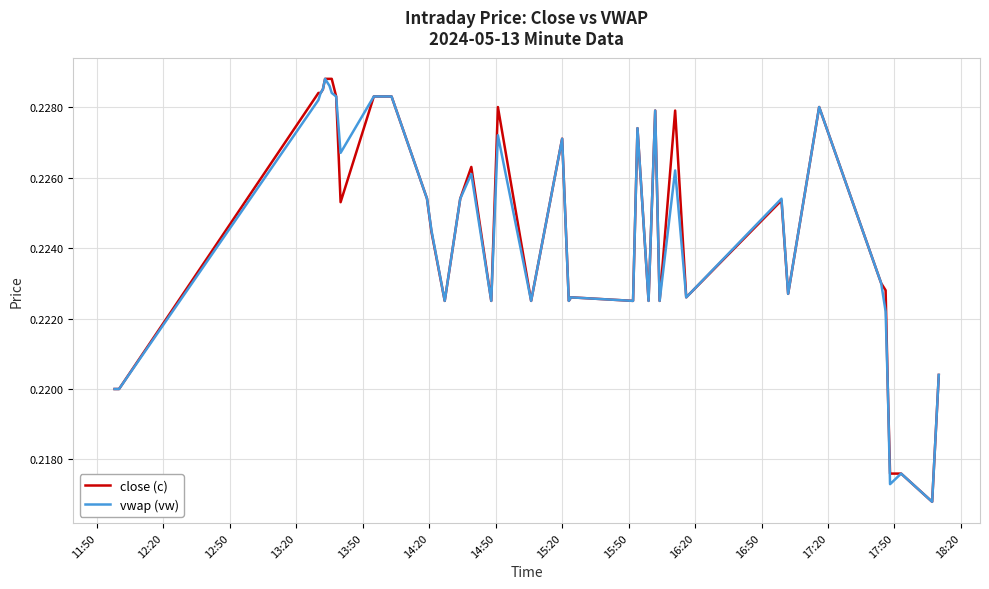

Does the chart have visible grid lines?

Yes